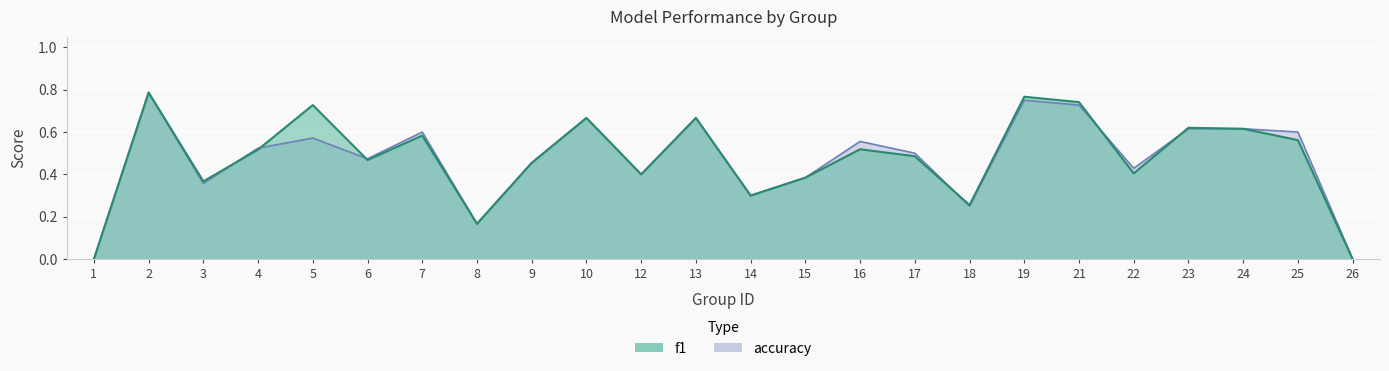

In accuracy, how many points are lower than both neighbors (excluding endpoints)?

7